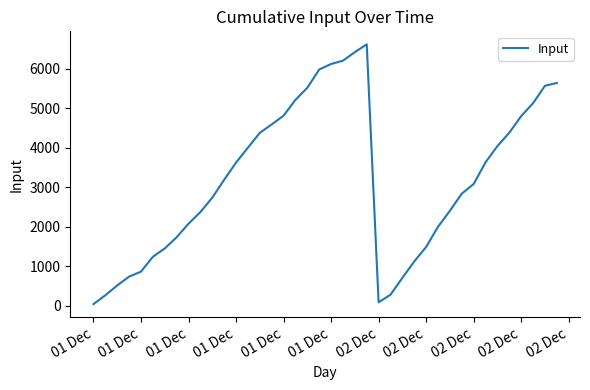

What is the difference between the maximum and minimum values?

6576